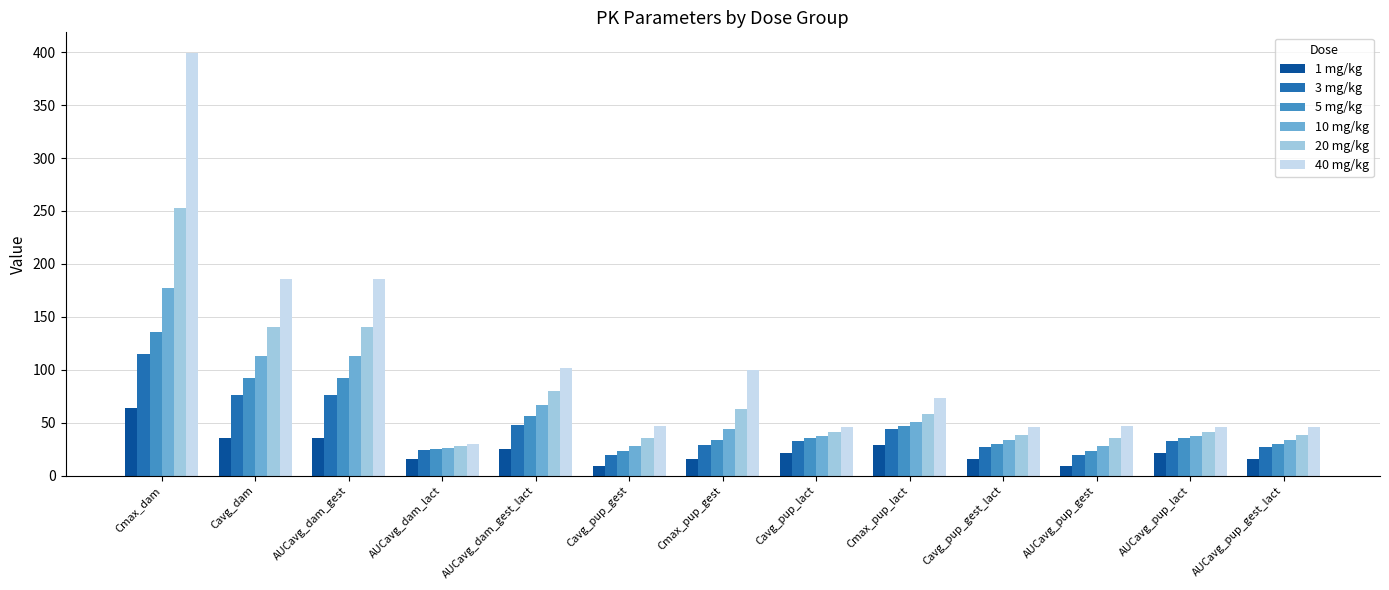

The 1 mg/kg series shows 35.0 at Cavg_pup_lact. True or false?

False